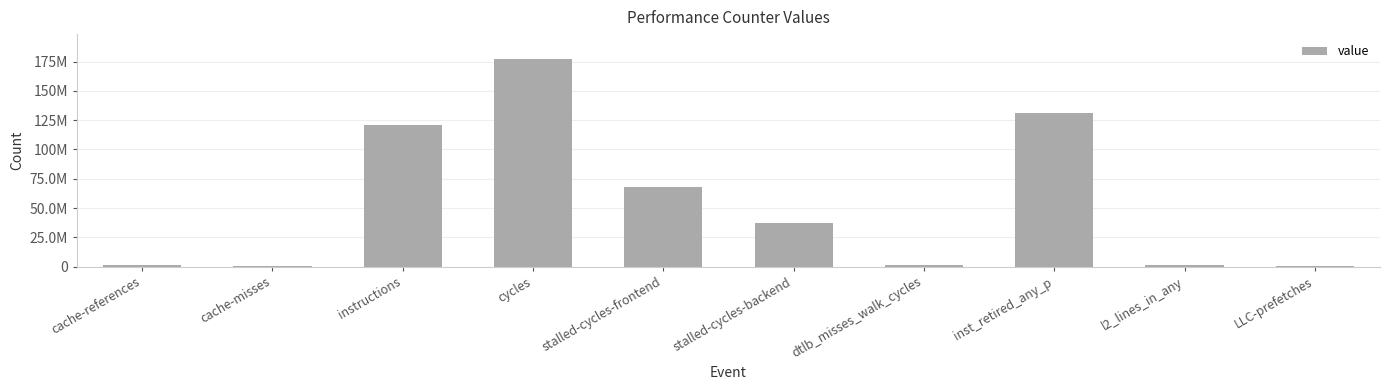

What is the difference between the maximum and minimum values?

176765179